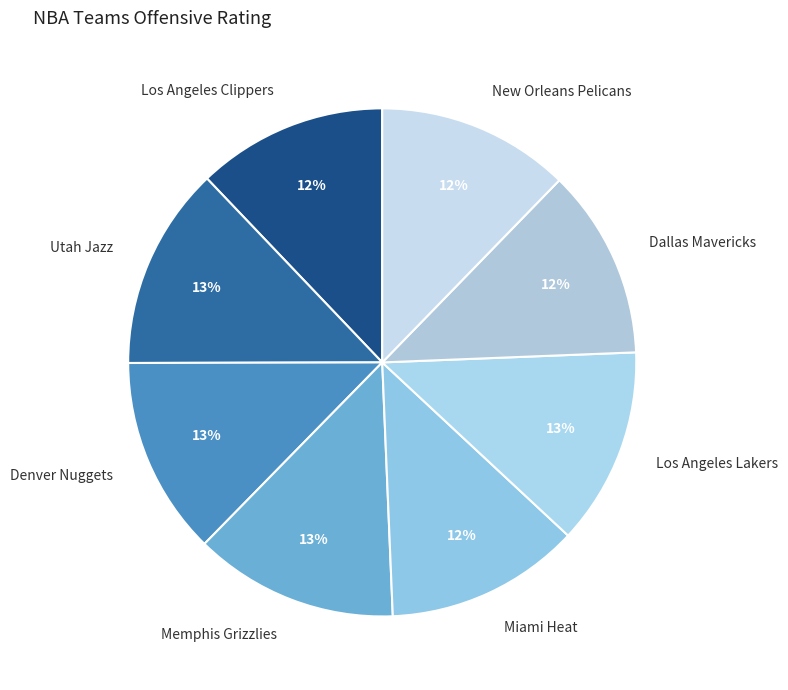

Do Los Angeles Lakers and Utah Jazz together represent more than half of the pie?

No